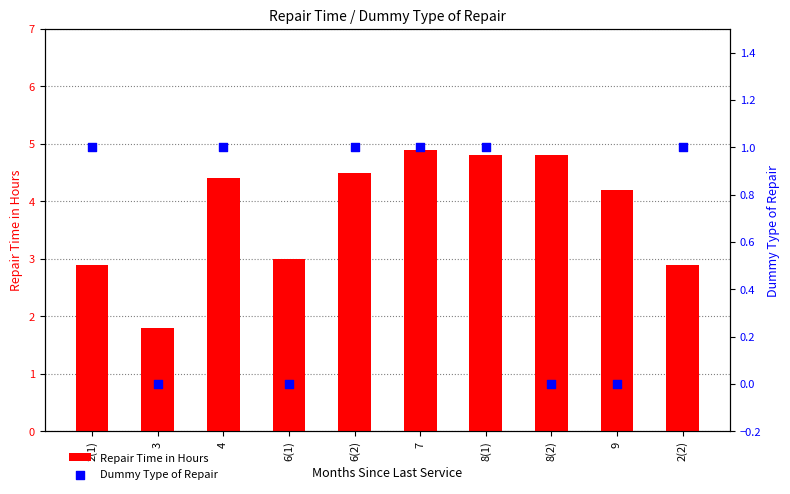

Which series reaches the minimum Y coordinate?

Dummy Type of Repair